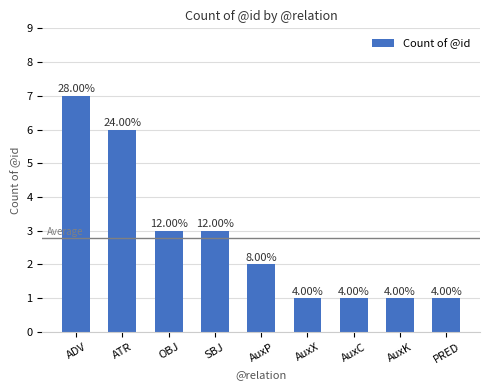

Are the bars horizontal?

No